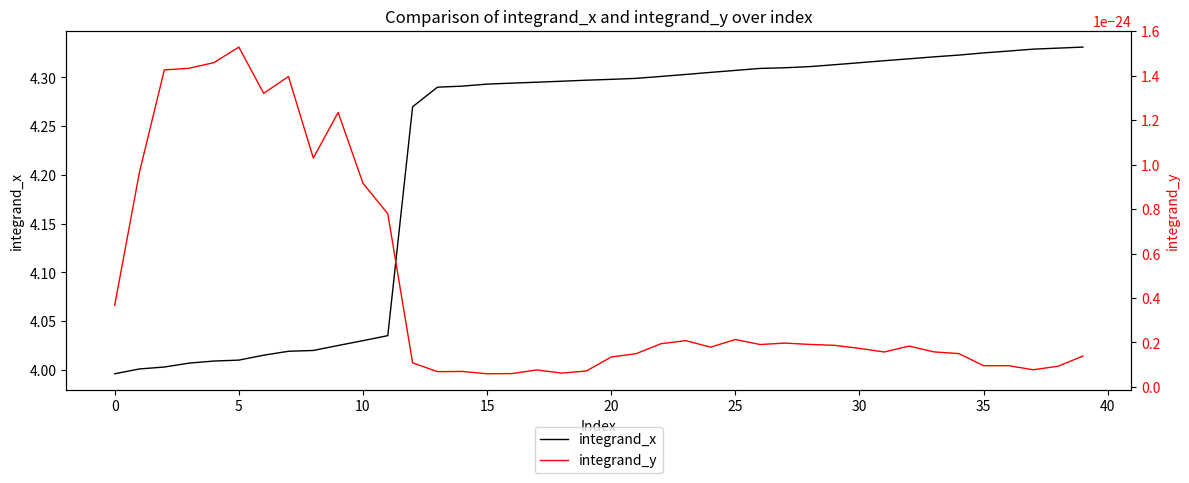

Reading left to right, transcribe all the data shown in this chart.

integrand_x: 4.0	4.0	4.0	4.0	4.0	4.0	4.0	4.0	4.0	4.0	4.0	4.0	4.3	4.3	4.3	4.3	4.3	4.3	4.3	4.3	4.3	4.3	4.3	4.3	4.3	4.3	4.3	4.3	4.3	4.3	4.3	4.3	4.3	4.3	4.3	4.3	4.3	4.3	4.3	4.3
integrand_y: 0.0	0.0	0.0	0.0	0.0	0.0	0.0	0.0	0.0	0.0	0.0	0.0	0.0	0.0	0.0	0.0	0.0	0.0	0.0	0.0	0.0	0.0	0.0	0.0	0.0	0.0	0.0	0.0	0.0	0.0	0.0	0.0	0.0	0.0	0.0	0.0	0.0	0.0	0.0	0.0